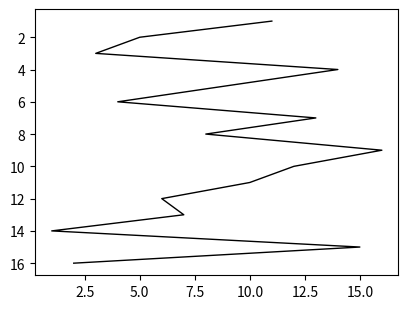

What is the sum of all values?

136